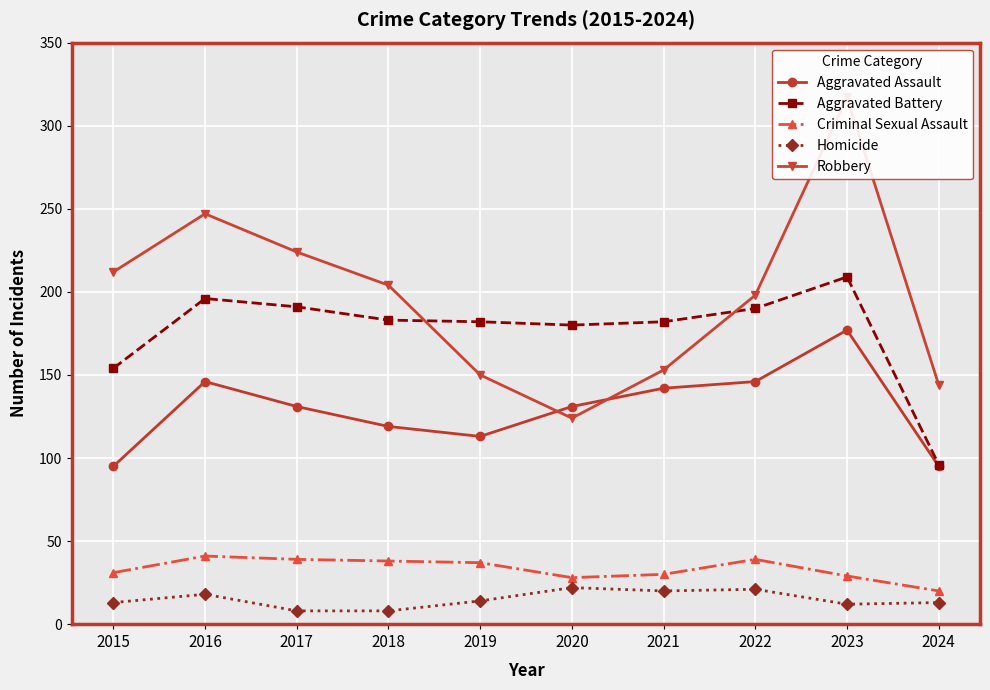

How many times do Aggravated Battery and Robbery cross each other?

2